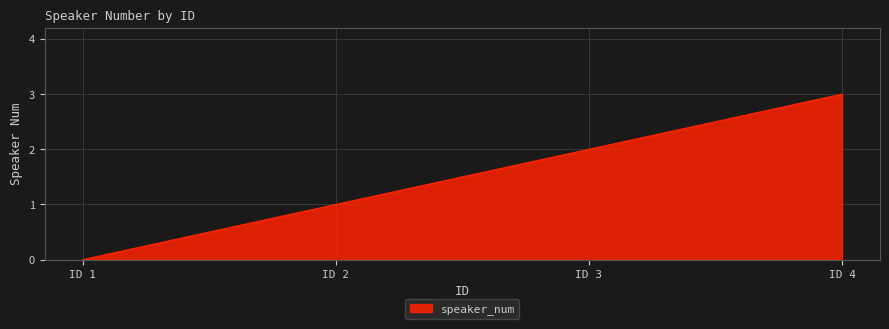

List the labels in order of value, smallest first.

ID 1, ID 2, ID 3, ID 4